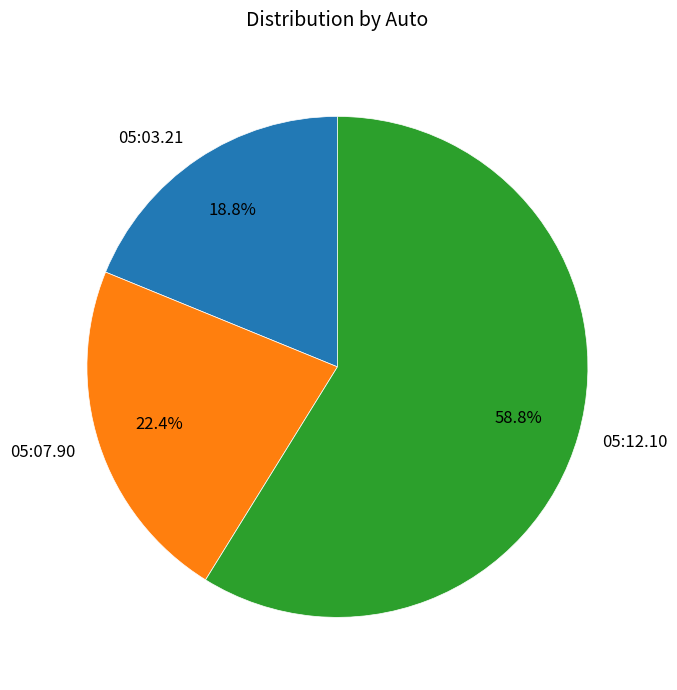

To the nearest percent, what percentage of the pie is 05:12.10?

59%